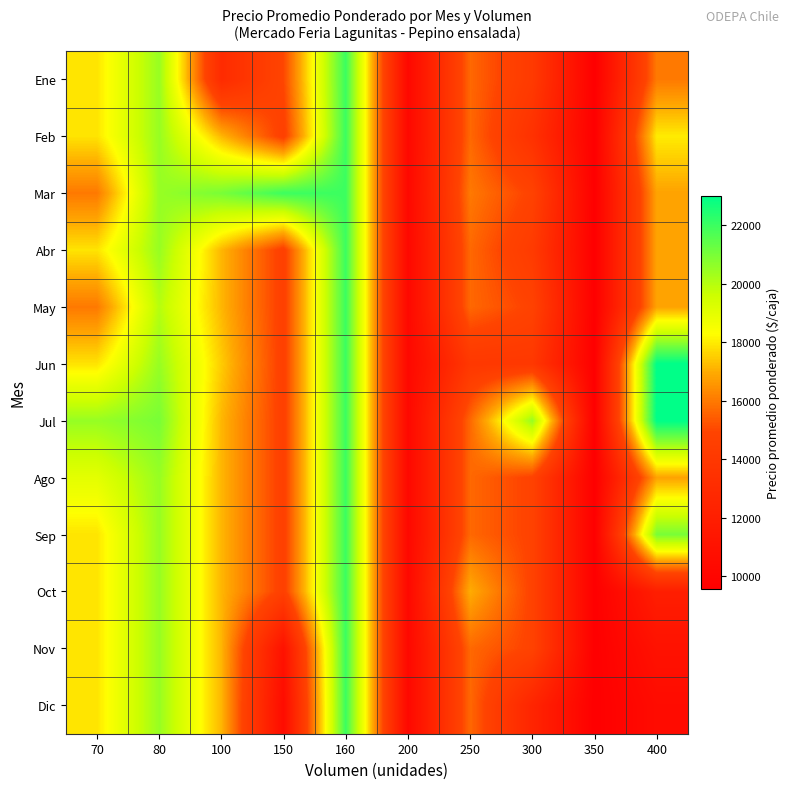

At which category is the sum across all series the highest?

160